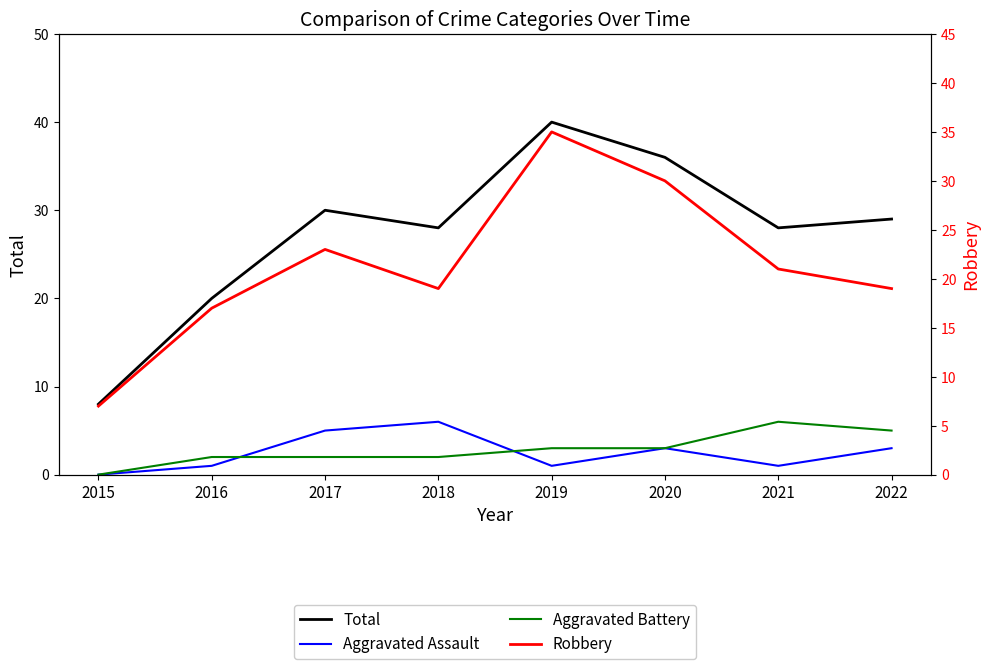

At which category does the chart reach its minimum across all series?

2015